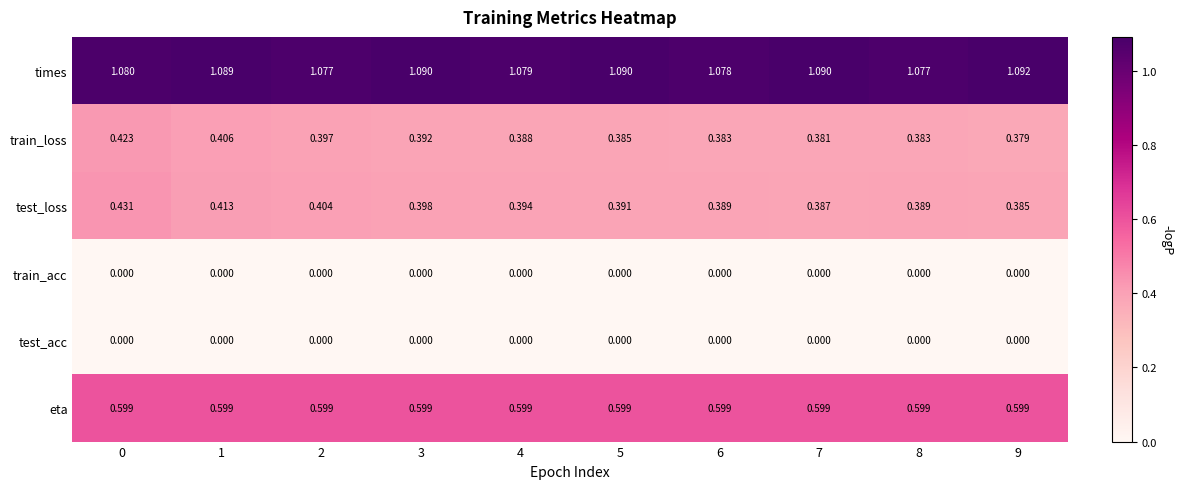

Which series has the largest total across all categories?

times